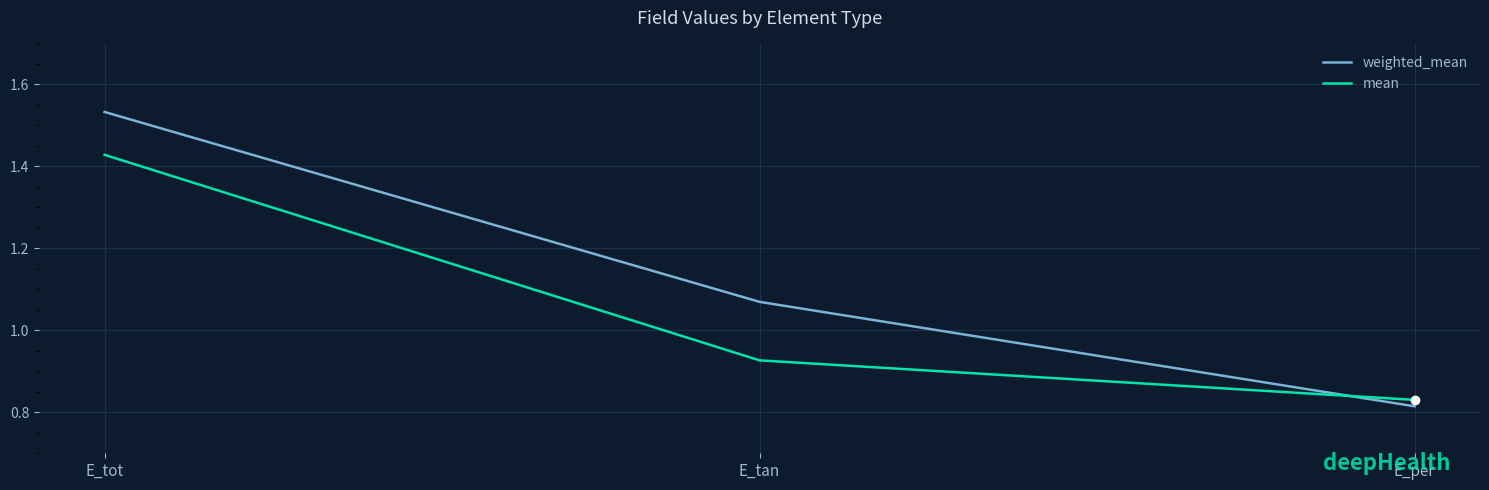

Which label corresponds to the largest value in the chart?

E_tot